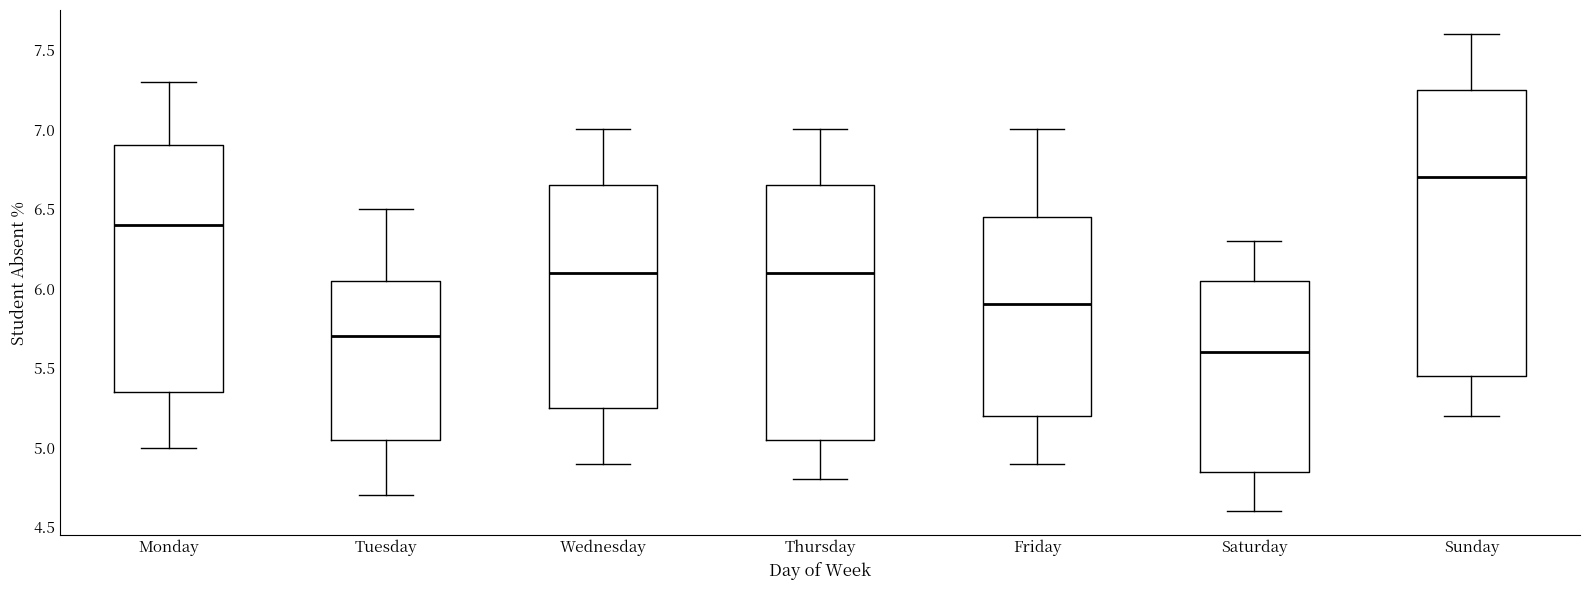

Reading left to right, read every box against the y-axis: the position of its median line, the range the box covers, and the ends of its whiskers. The values are not printed on the chart, so give them approximately, as read against the axis.

Monday: median 6.40, box 5.35 to 6.90, whiskers 5.00 to 7.30
Tuesday: median 5.70, box 5.05 to 6.05, whiskers 4.70 to 6.50
Wednesday: median 6.10, box 5.25 to 6.65, whiskers 4.90 to 7.00
Thursday: median 6.10, box 5.05 to 6.65, whiskers 4.80 to 7.00
Friday: median 5.90, box 5.20 to 6.45, whiskers 4.90 to 7.00
Saturday: median 5.60, box 4.85 to 6.05, whiskers 4.60 to 6.30
Sunday: median 6.70, box 5.45 to 7.25, whiskers 5.20 to 7.60